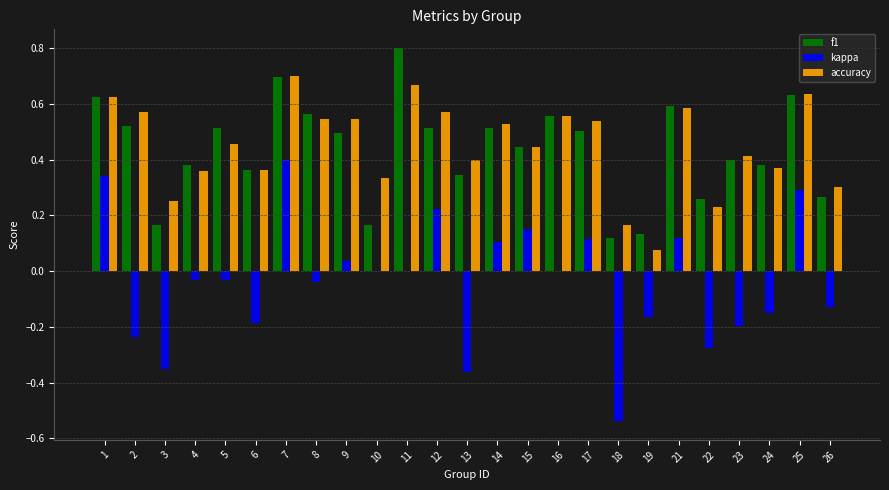

What is the sum of all kappa values?

-0.9